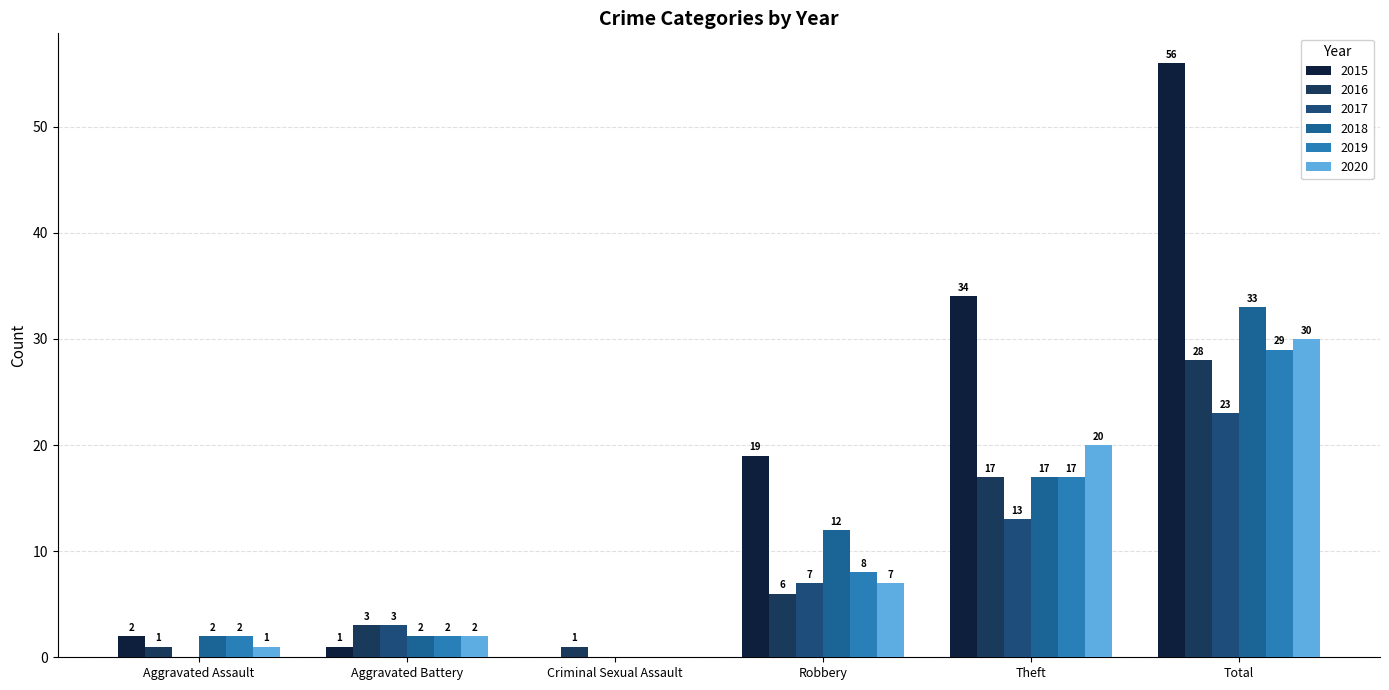

How many groups of bars are there?

6